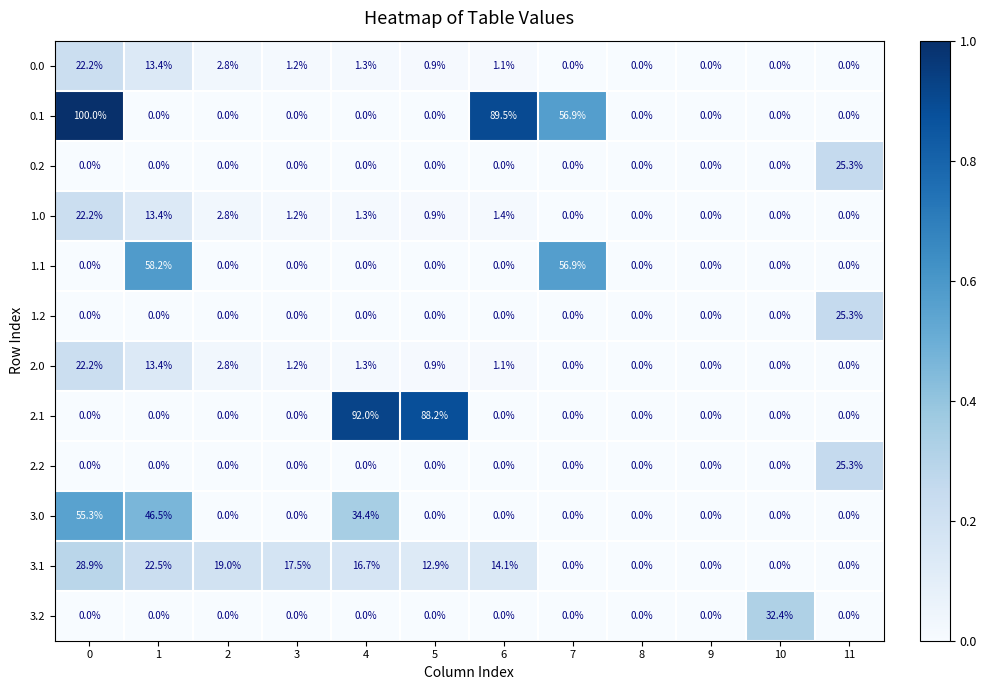

Read the 3.0 value at 1.

46.5